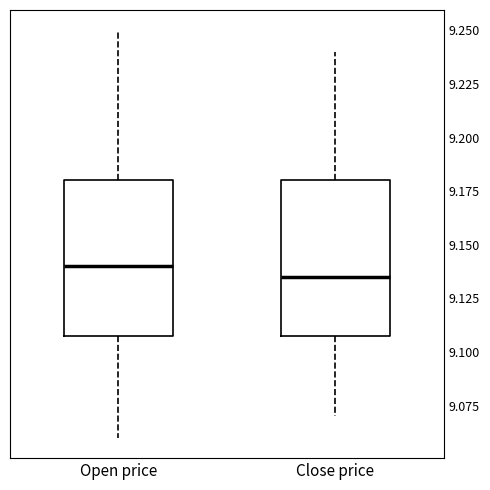

Reading left to right, transcribe this box plot: for each box, give where its median line is, the range the box spans, and where its two whiskers end, as read against the y-axis. The values are not printed on the chart, so give them approximately, as read against the axis.

Open price: median 9.140, box 9.110 to 9.180, whiskers 9.060 to 9.250
Close price: median 9.135, box 9.110 to 9.180, whiskers 9.070 to 9.240